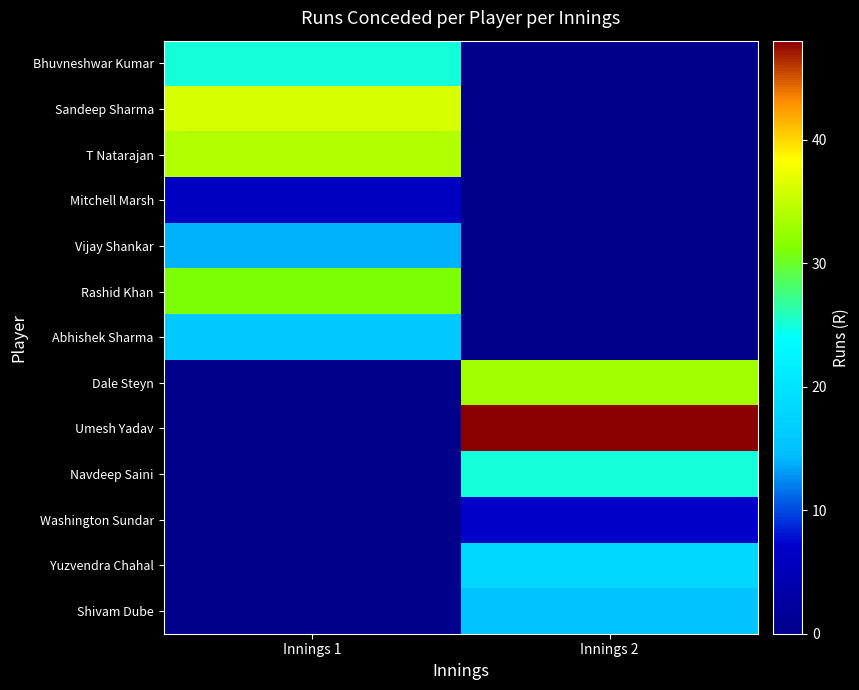

Count the number of categories in the chart.

2